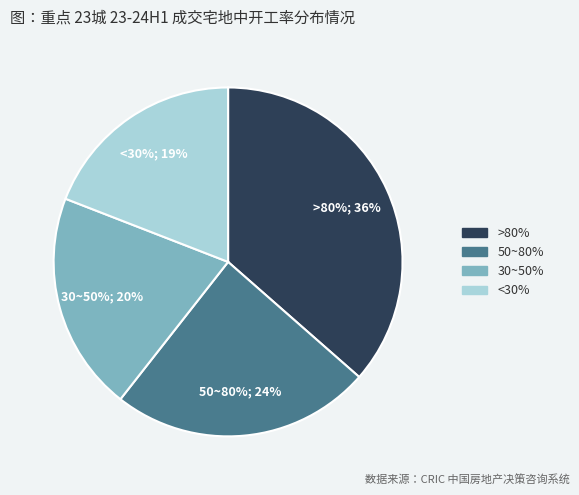

To the nearest percent, what is the difference between the largest and smallest slice percentages?

17%